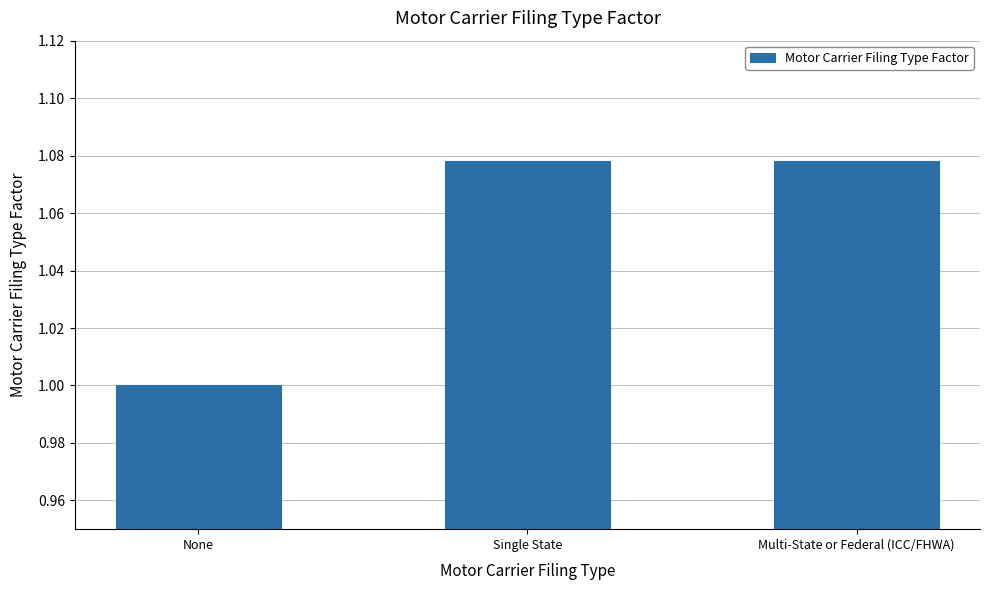

How many bars are there in total?

3